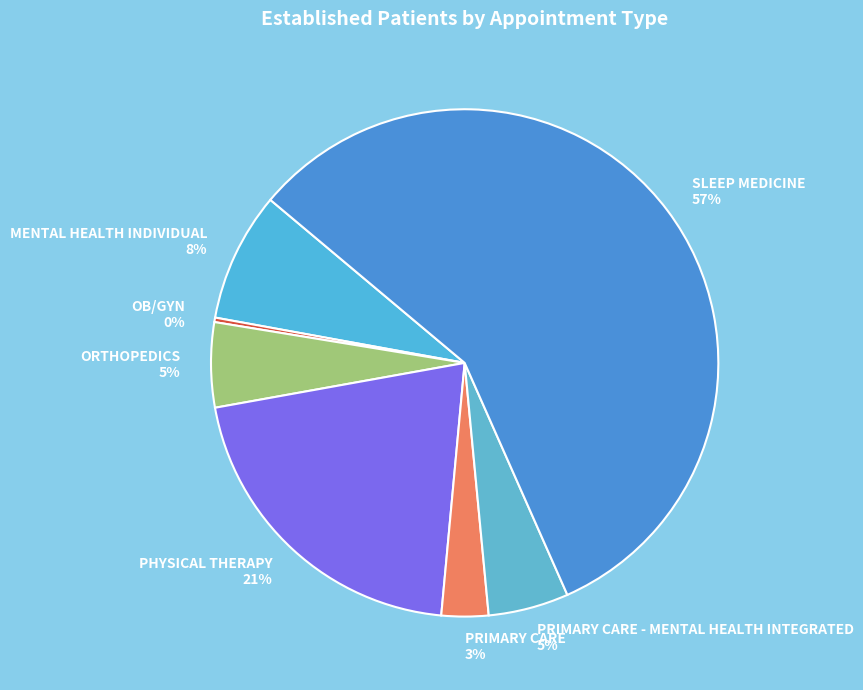

Which slice is the smallest?

OB/GYN 0%